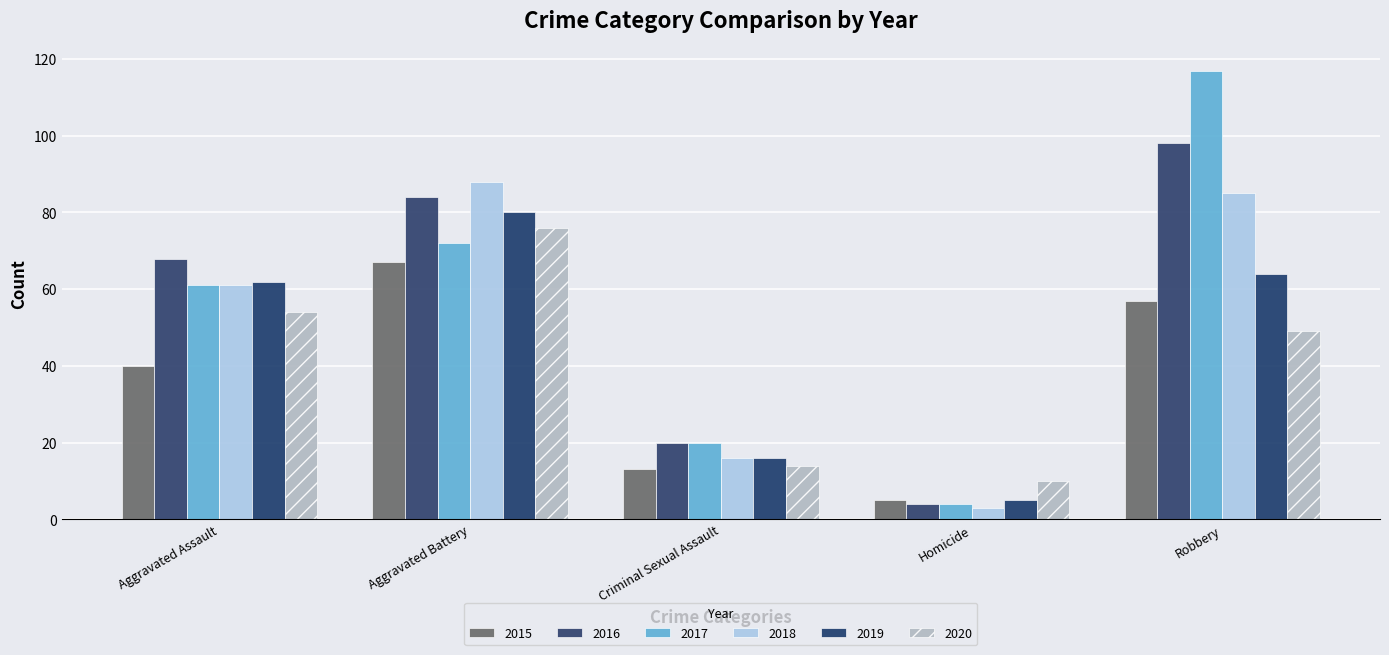

At which label does 2019 first exceed 62?

Aggravated Battery